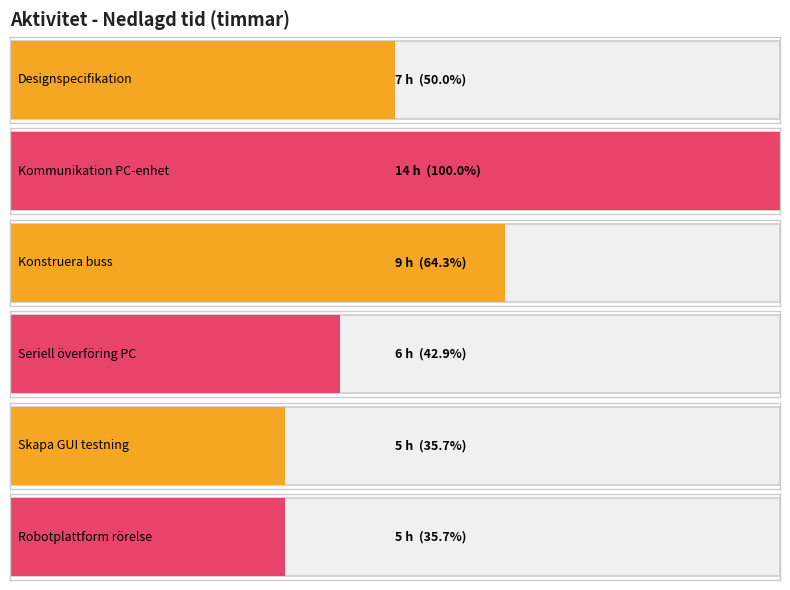

What position from the right is Designspecifikation?

6